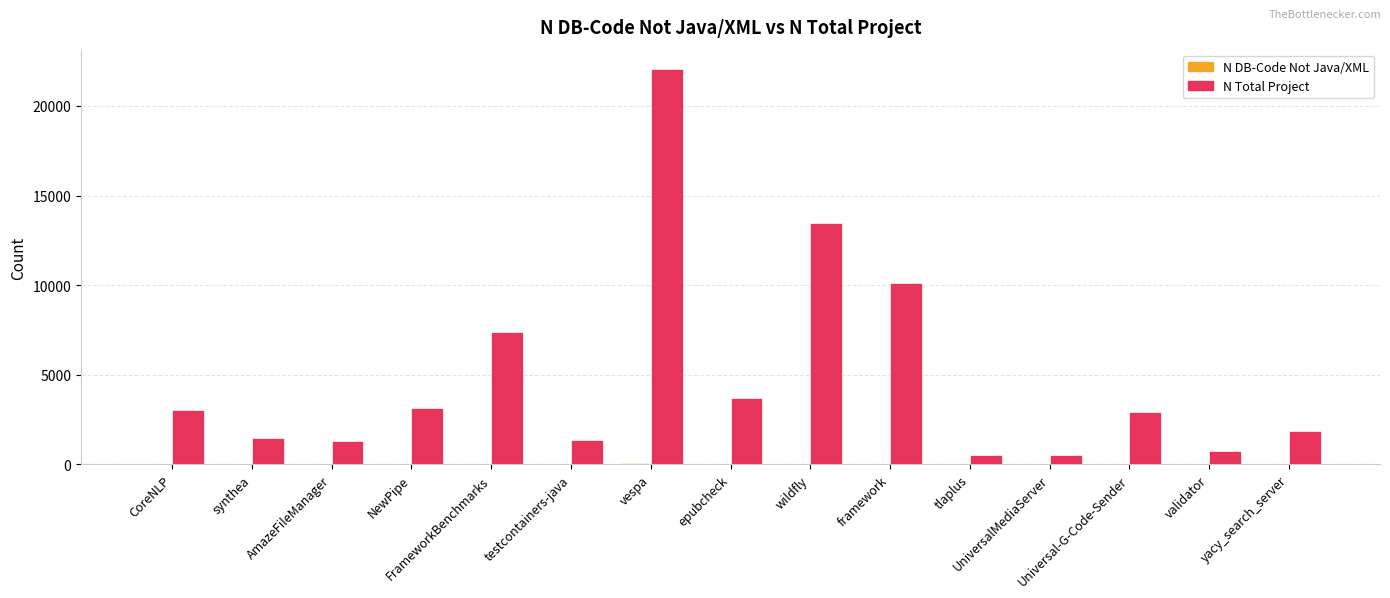

Which series has the largest total across all categories?

N Total Project